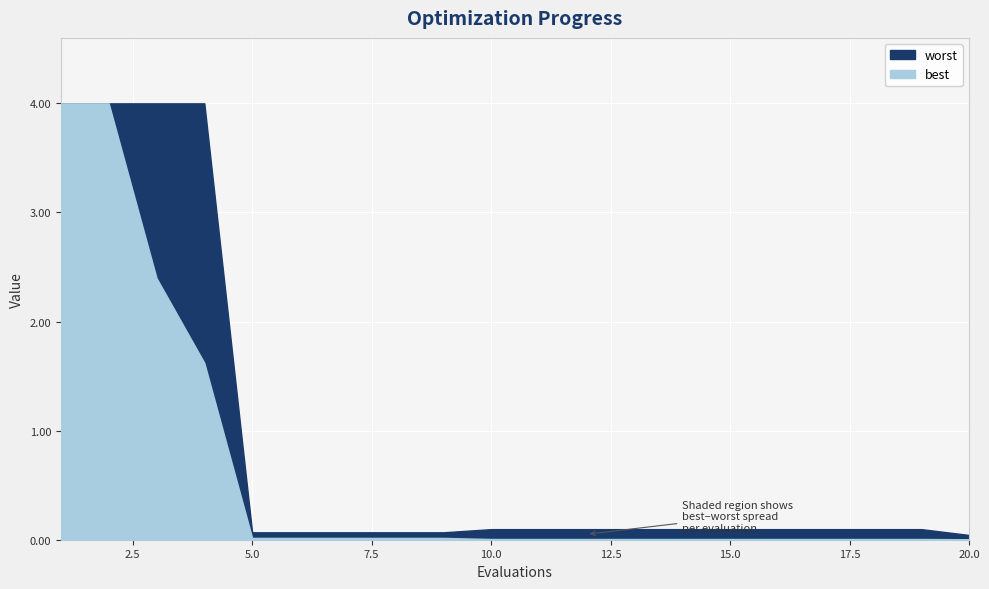

Reading right to left, extract all data points from this chart.

best: 0.0	0.0	0.0	0.0	0.0	0.0	0.0	0.0	0.0	0.0	0.0	0.0	0.0	0.0	0.0	0.0	1.6	2.4	4.0	4.0
worst: 0.0	0.1	0.1	0.1	0.1	0.1	0.1	0.1	0.1	0.1	0.1	0.1	0.1	0.1	0.1	0.1	4.0	4.0	4.0	4.0